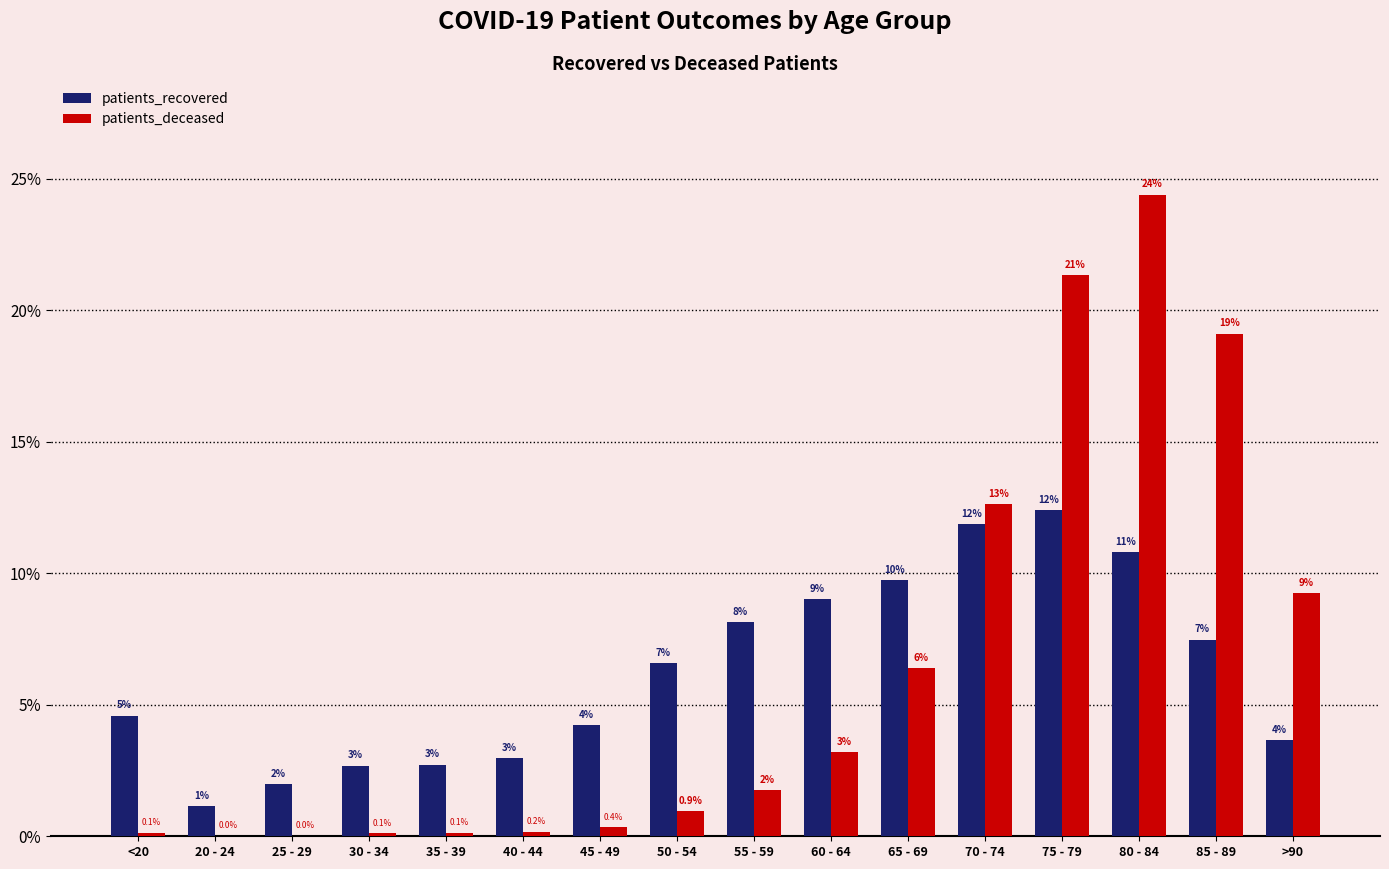

Between 45 - 49 and >90, which series saw the biggest shift?

patients_deceased